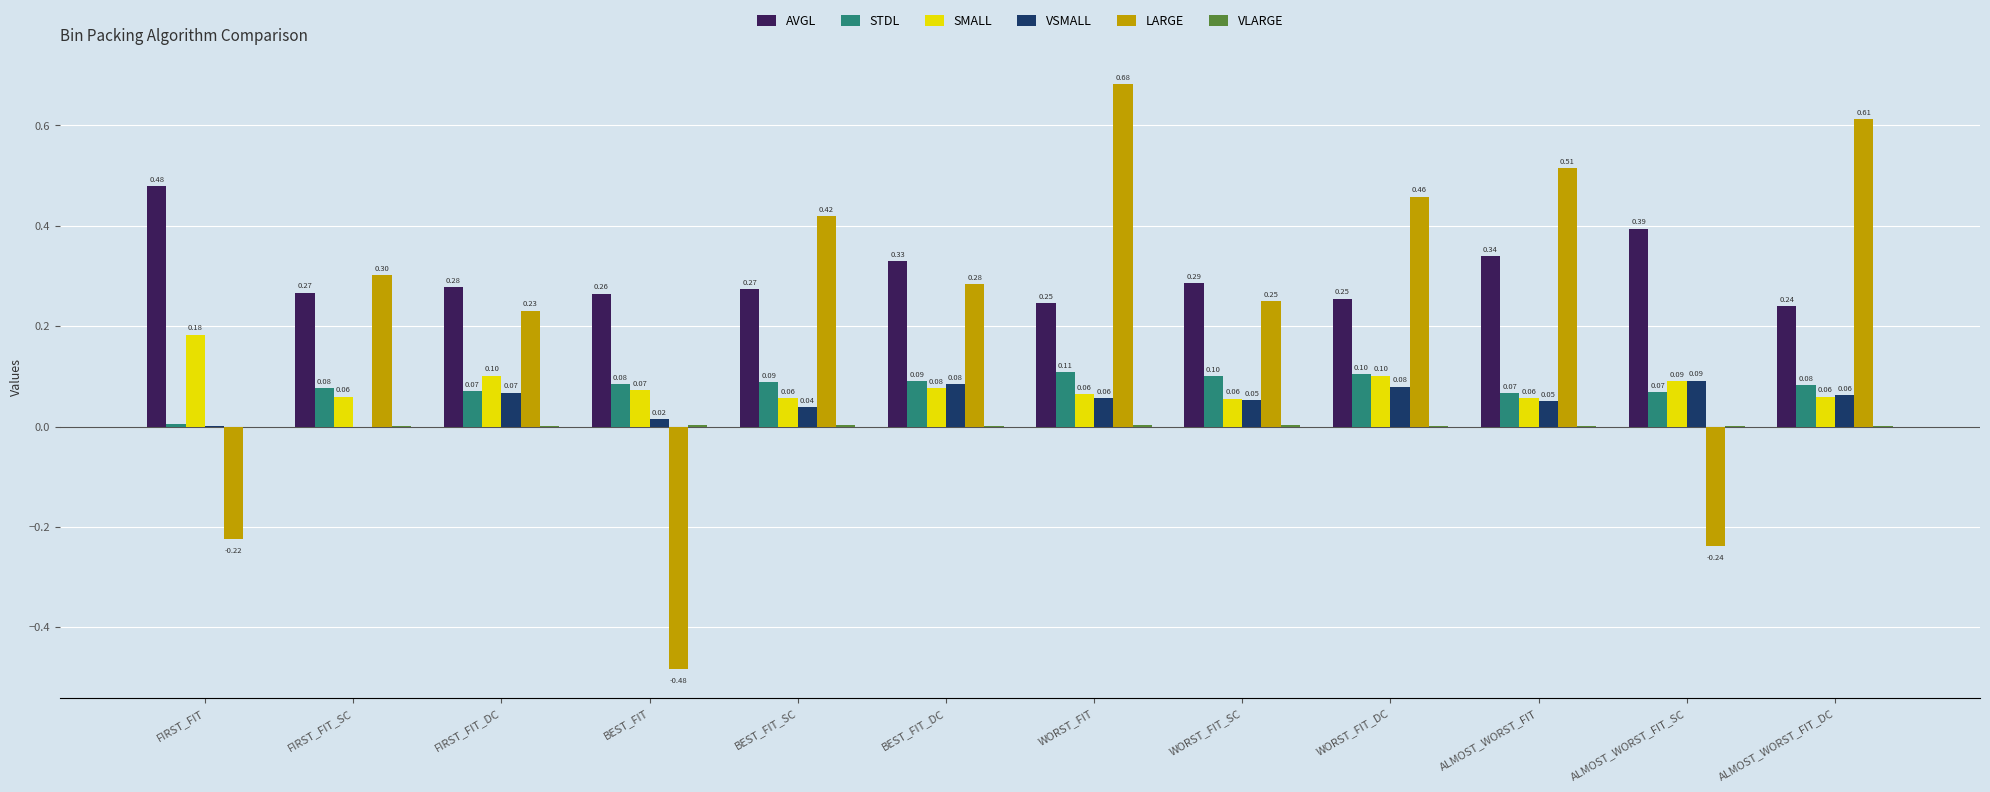

Is the value of SMALL at ALMOST_WORST_FIT_SC greater than the value of AVGL at FIRST_FIT?

No